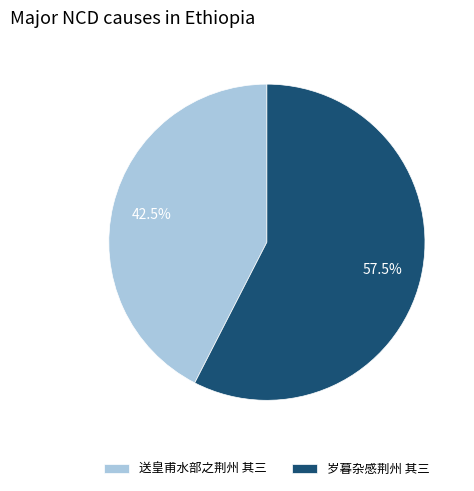

How many segments does this pie chart have?

2